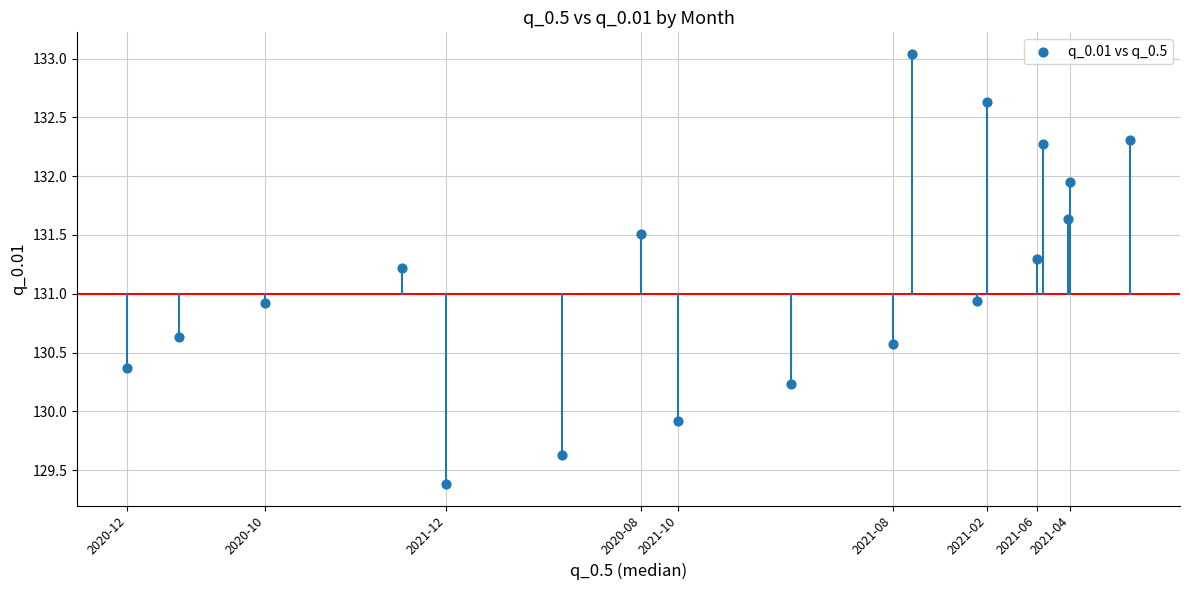

What is the range of Y values (max minus min)?

3.7